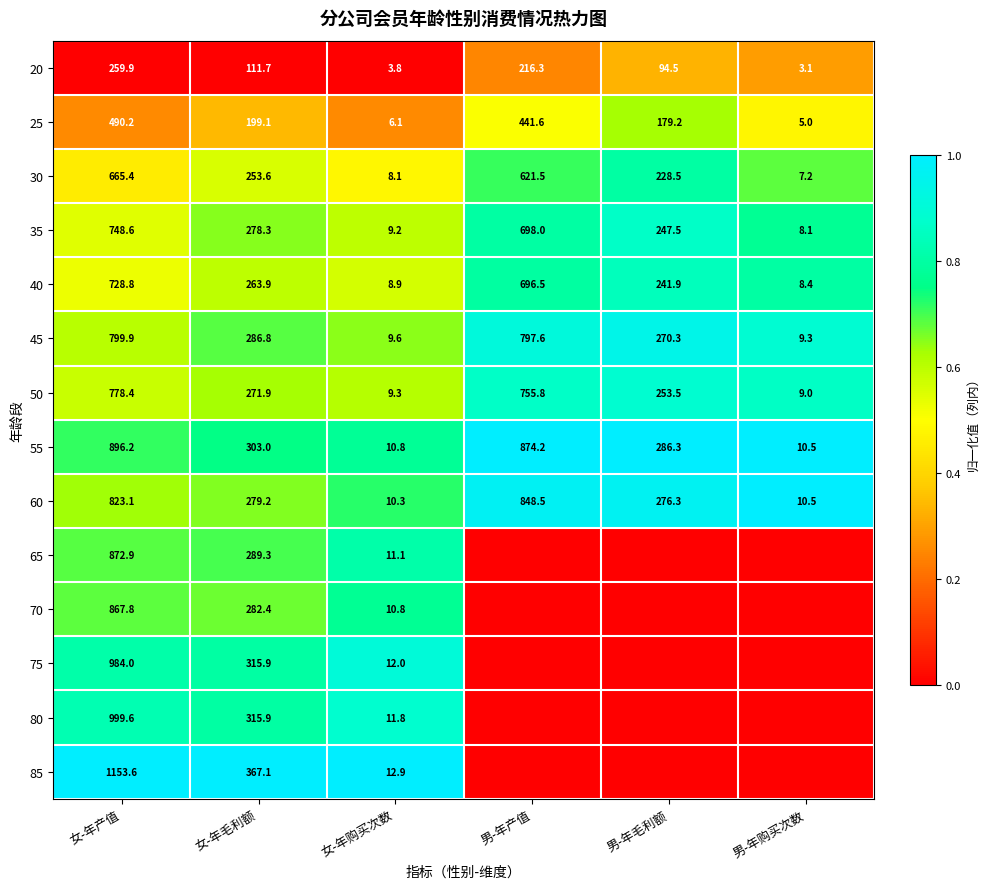

Is it true that 20 equals 259.9 at 女-年产值?

True